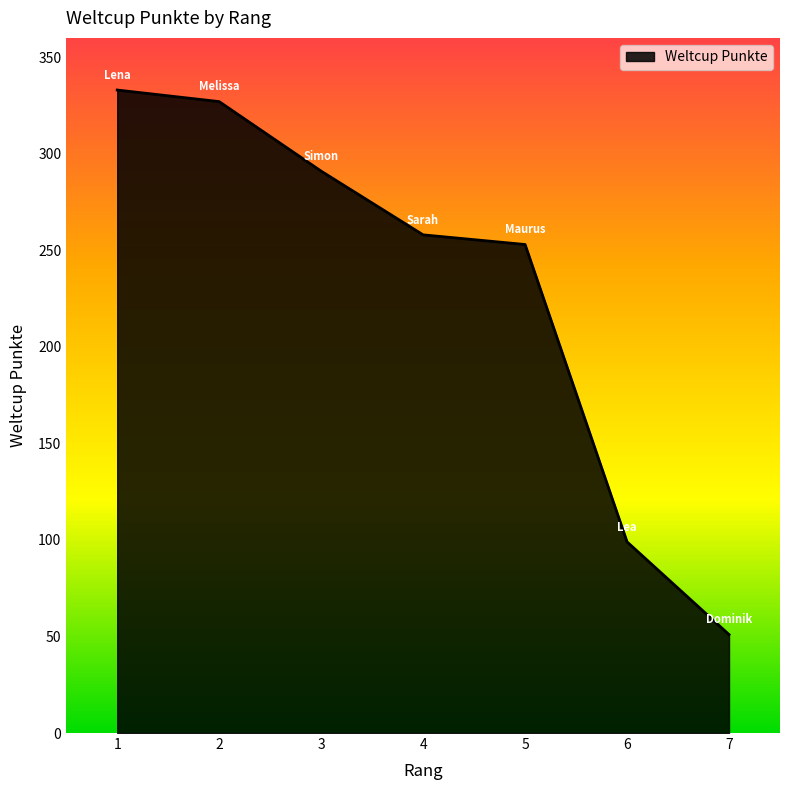

List the labels in order of value, largest first.

1, 2, 3, 4, 5, 6, 7